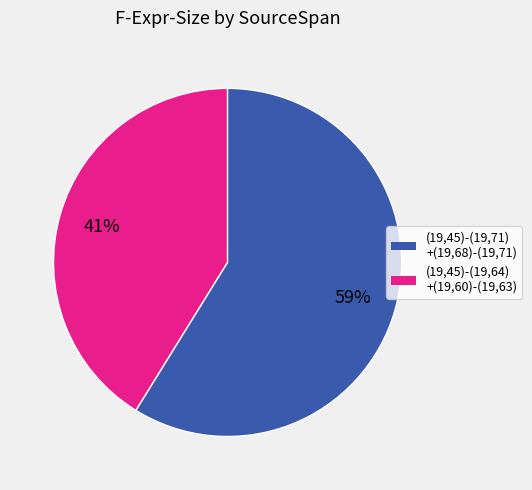

To the nearest percent, what is the difference between the largest and smallest slice percentages?

18%